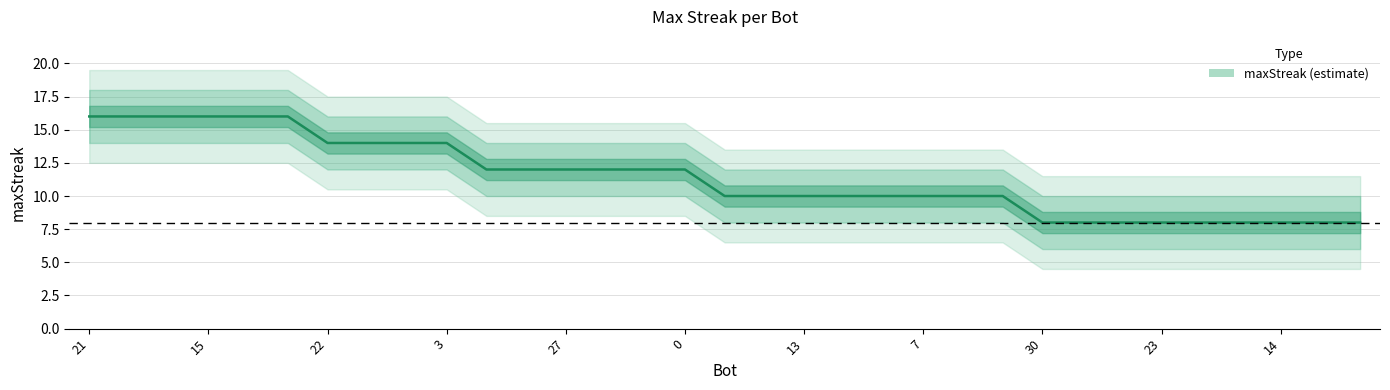

How many values are below 10?

9